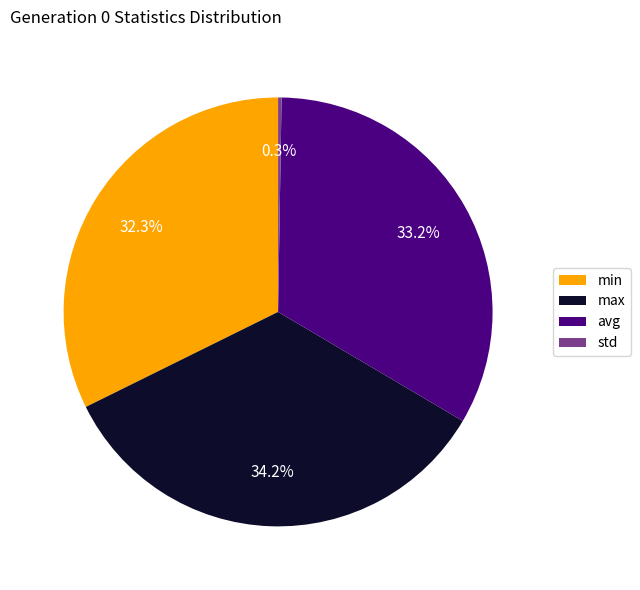

Which has a higher value, max or avg?

max